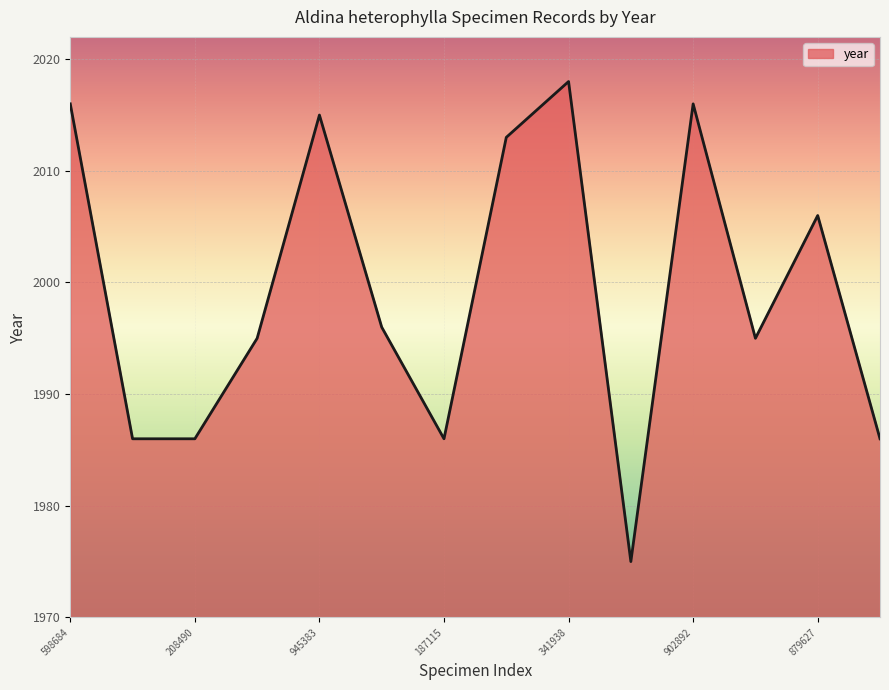

What is the maximum value shown in the chart?

2018